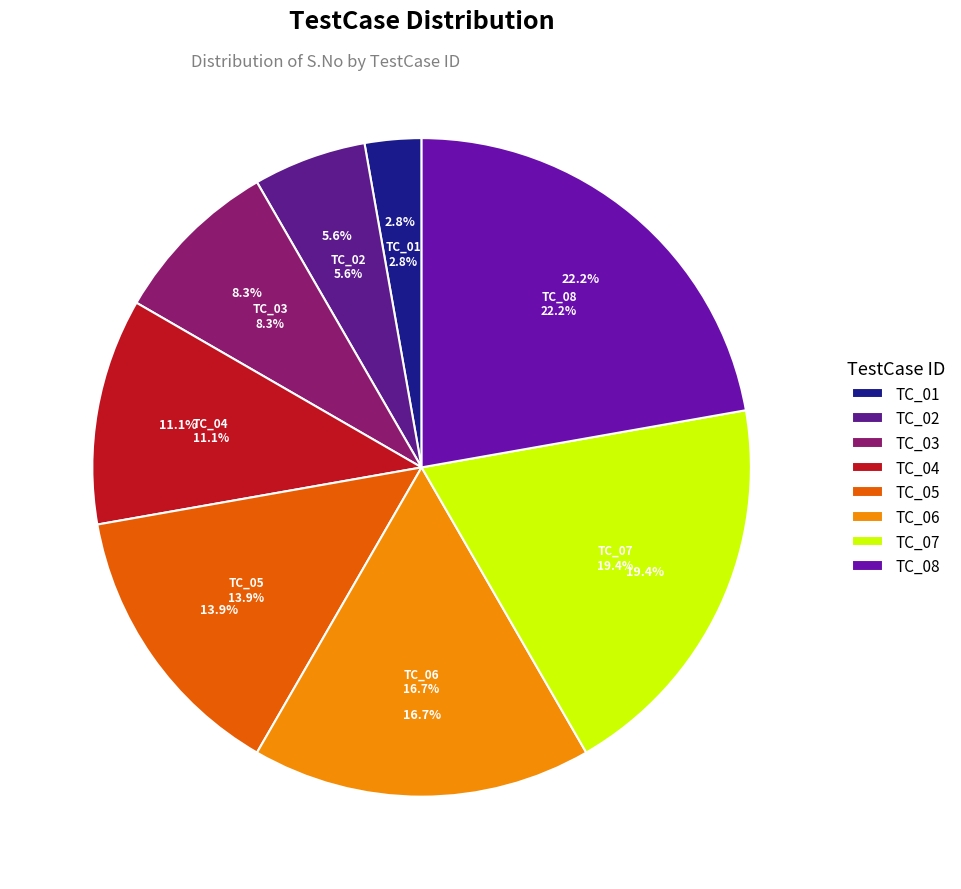

What percentage is NOT represented by TC_07?

80.6%